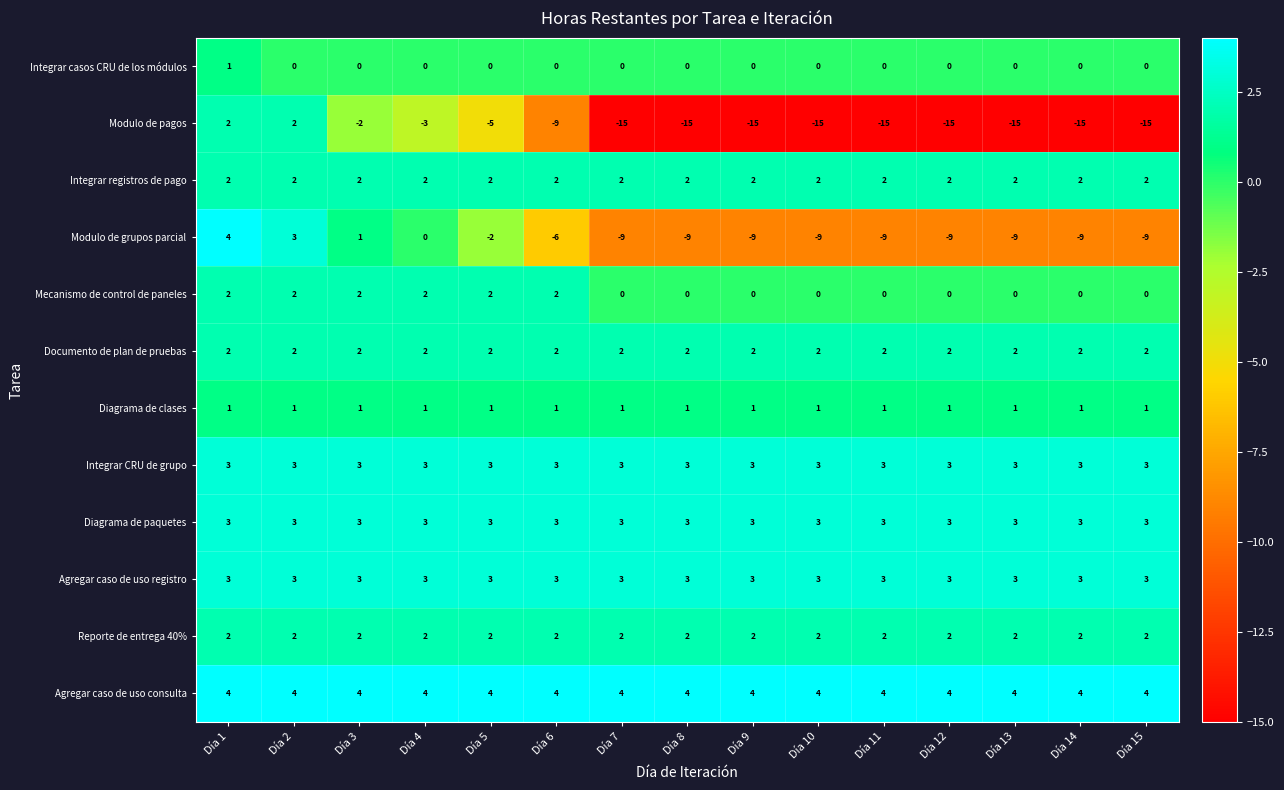

At how many categories does at least one series exceed 3?

15